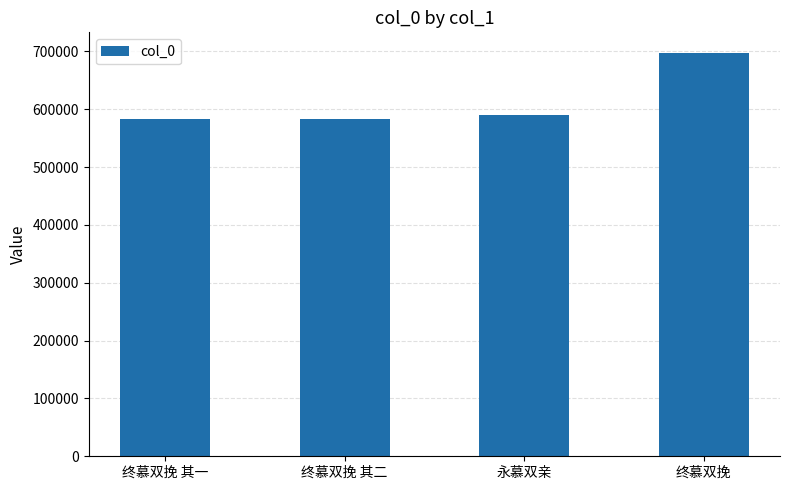

How many values are below 590709?

2